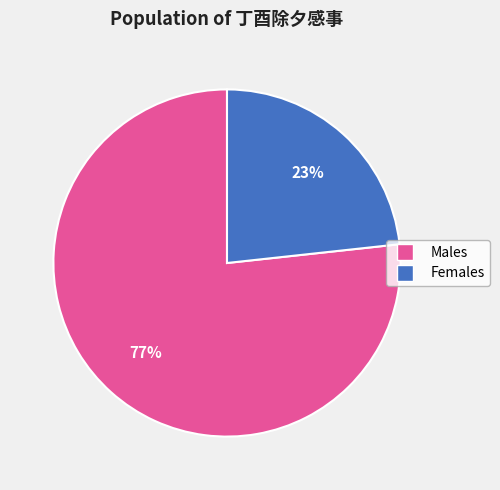

Does any single category account for the majority?

Yes